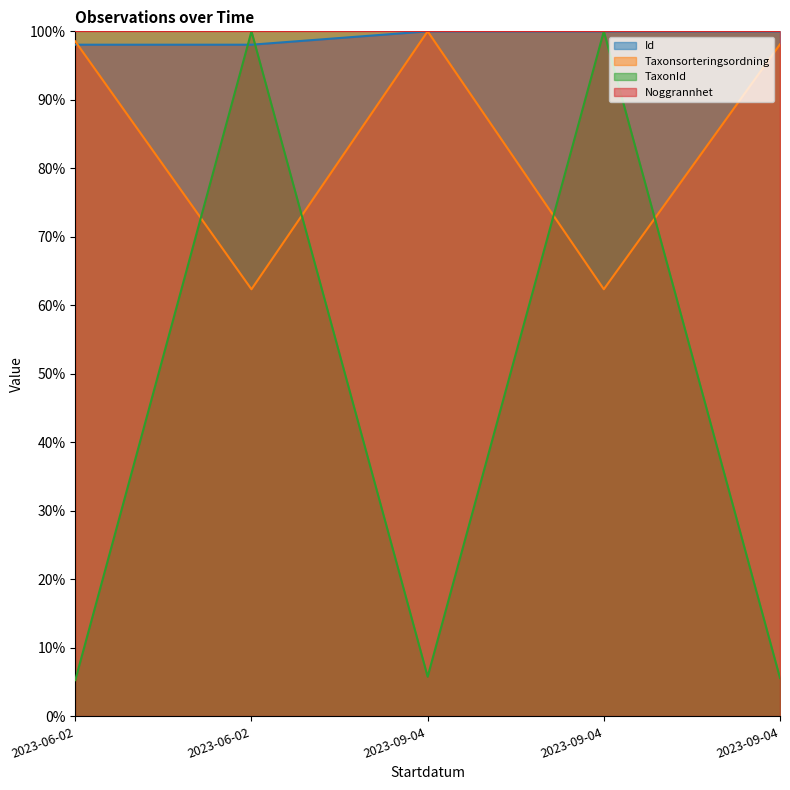

Which label corresponds to the smallest value in the chart?

2023-06-02